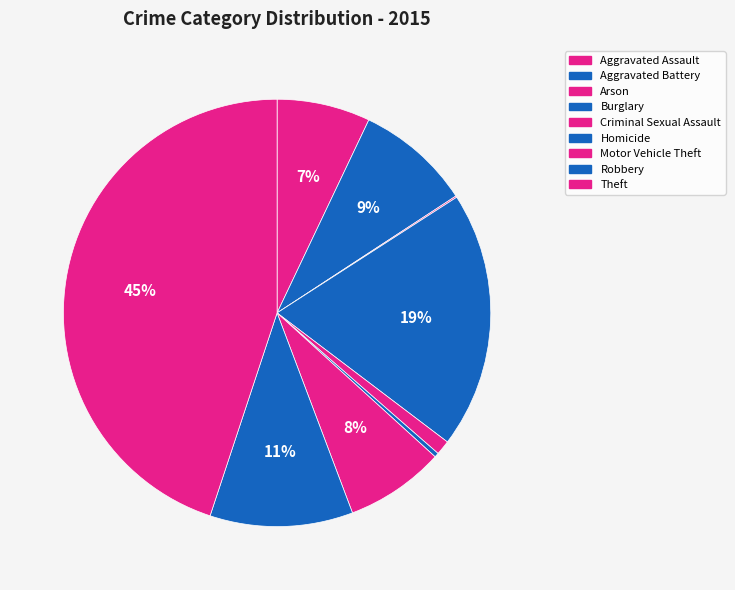

Which slice is the smallest?

Arson